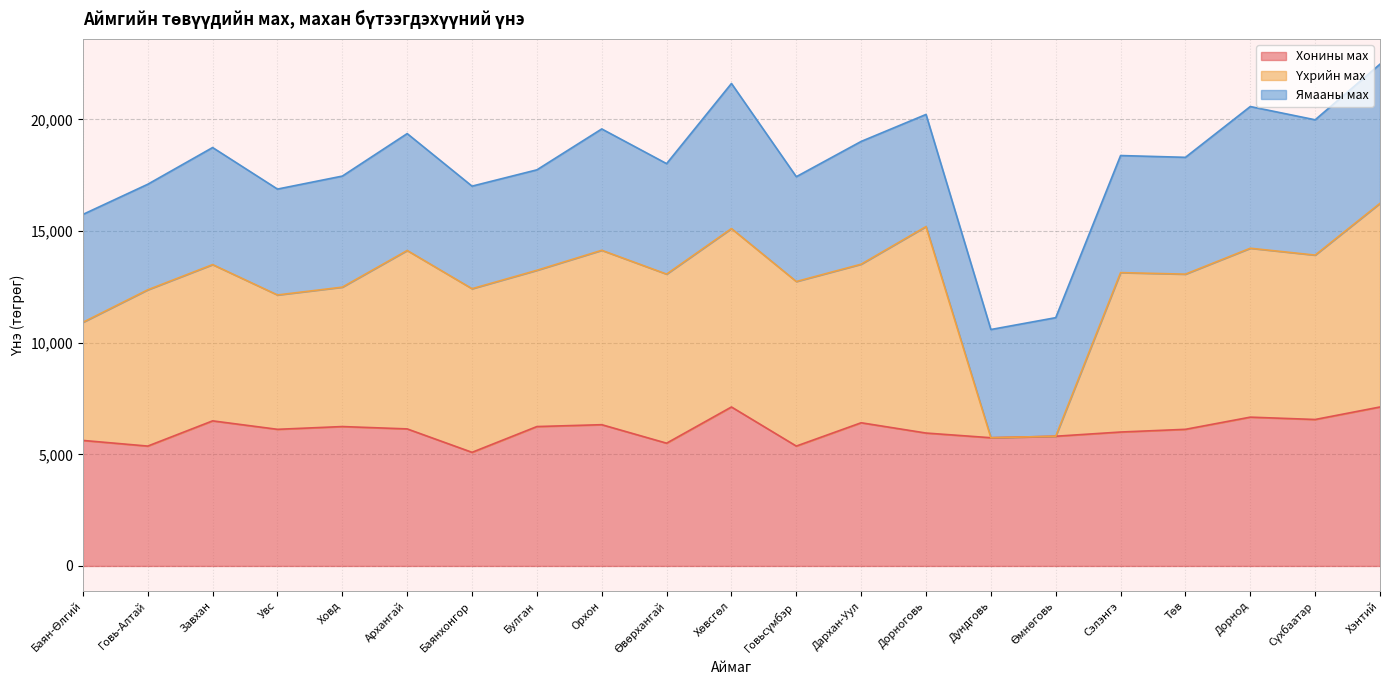

How many lines are shown in the chart?

3